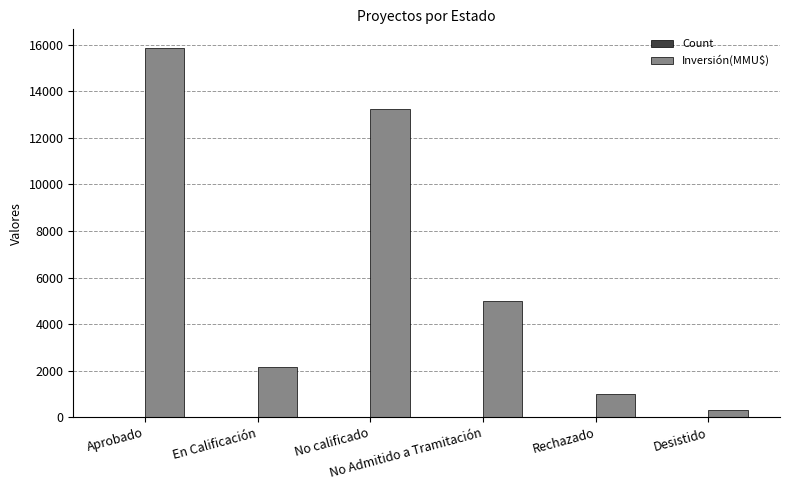

How many series are shown in this chart?

2